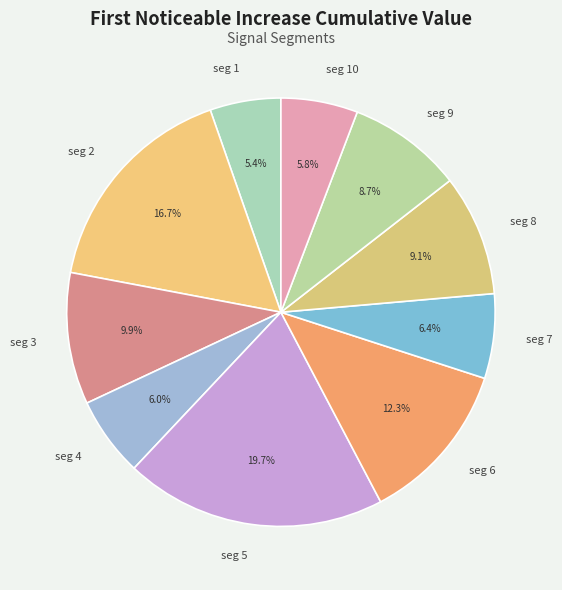

Combined, do seg 6 and seg 7 account for over 50%?

No